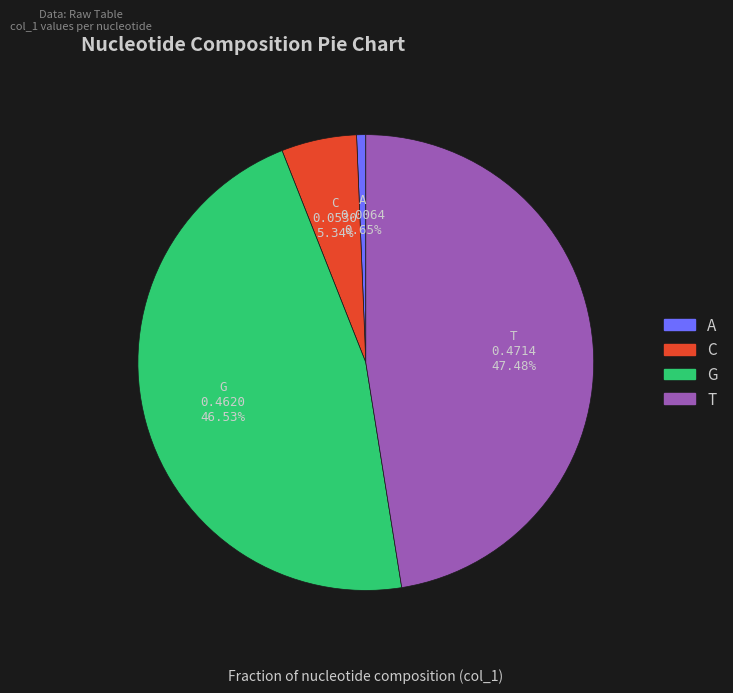

Which has a higher value, A or C?

C